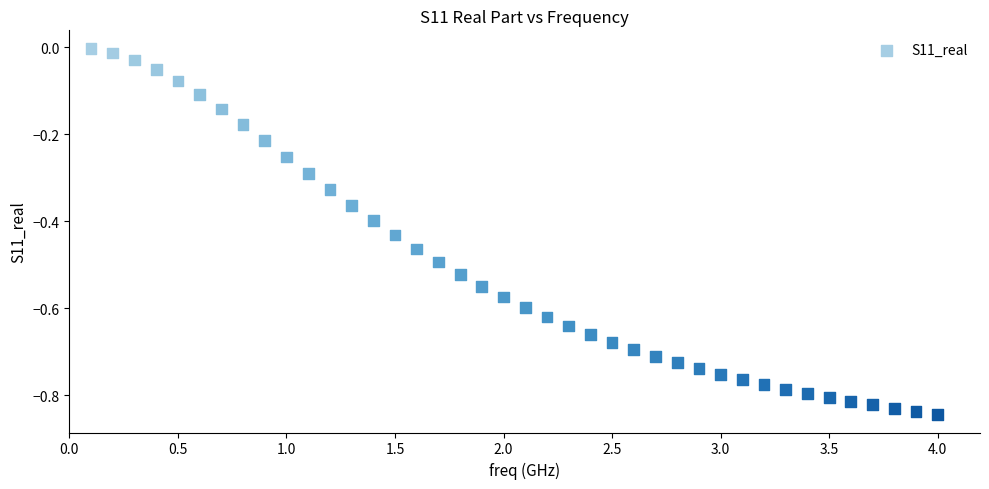

What is the range of X values (max minus min)?

3.9